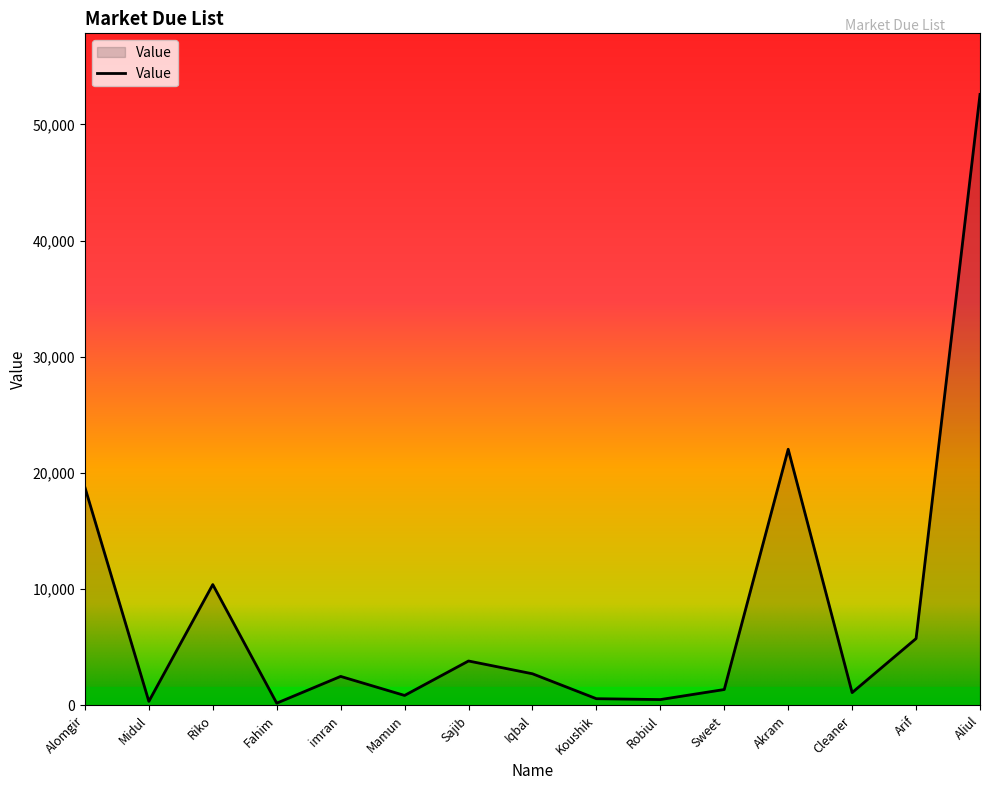

At which label is the value closest to 26383?

Akram